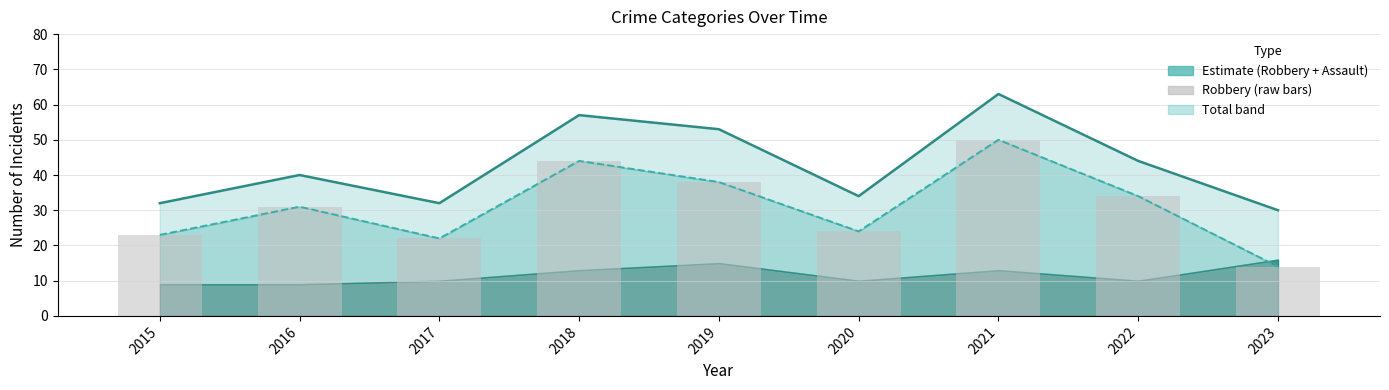

Reading left to right, what are all the values shown in this chart?

Total: 2015=32	2016=40	2017=32	2018=57	2019=53	2020=34	2021=63	2022=44	2023=30
Robbery (line): 2015=23	2016=31	2017=22	2018=44	2019=38	2020=24	2021=50	2022=34	2023=14
Robbery (bars): 2015=23	2016=31	2017=22	2018=44	2019=38	2020=24	2021=50	2022=34	2023=14